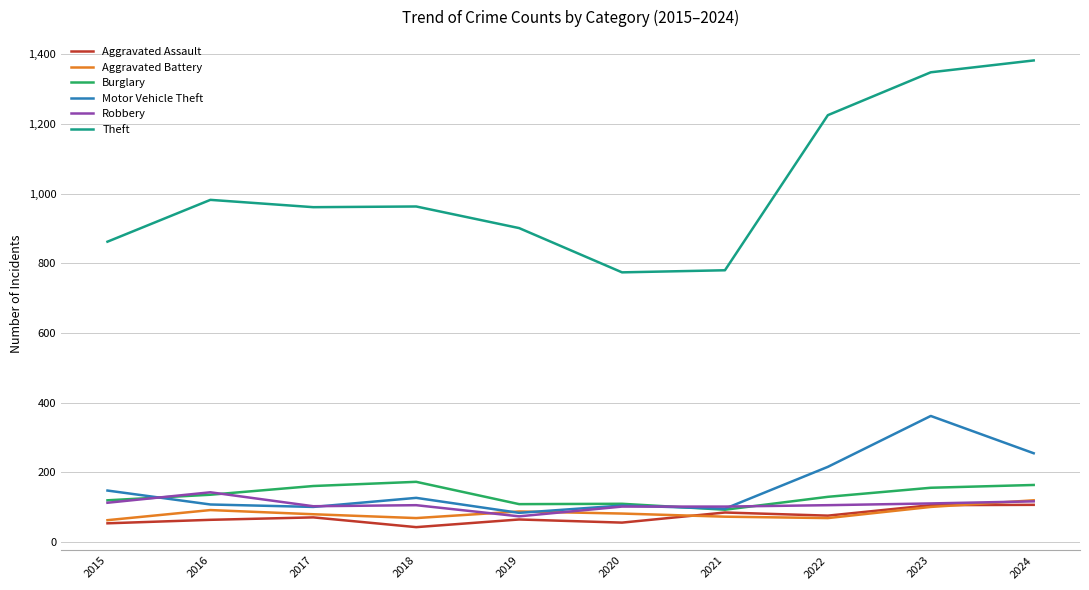

True or false: Motor Vehicle Theft and Theft intersect in this chart.

False